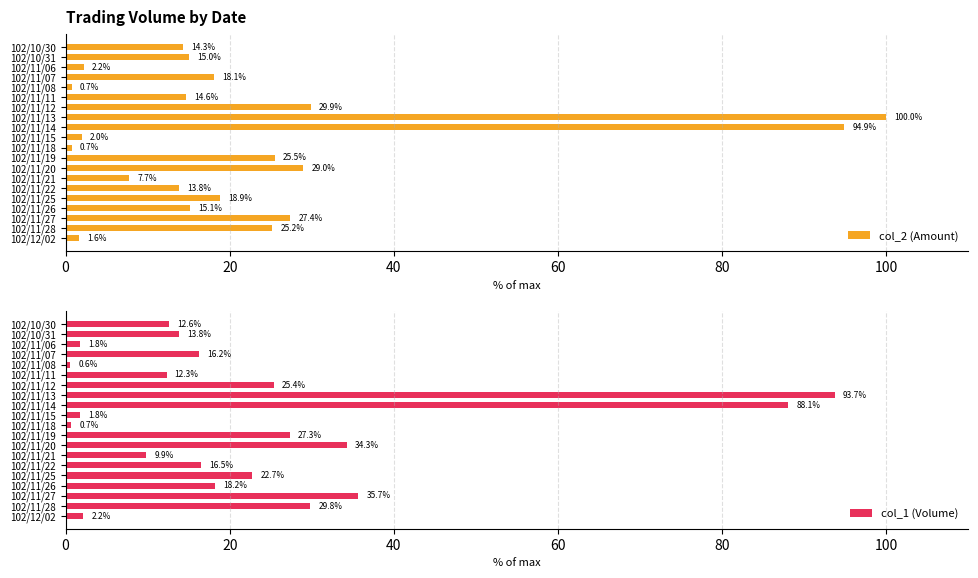

What is the approximate value of col_2 (Amount) at 102/11/25?

18.9